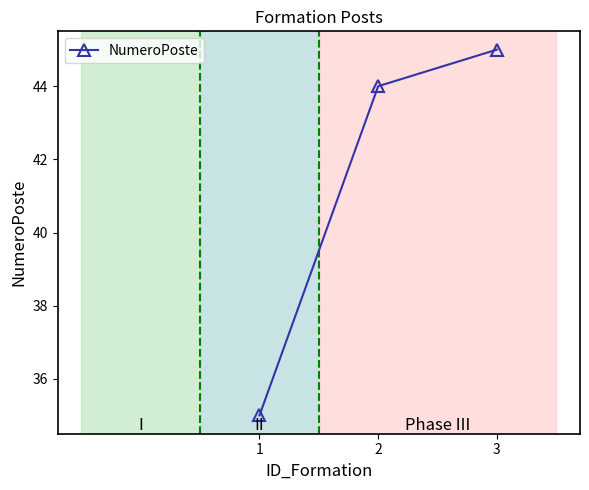

How many lines are shown in the chart?

1